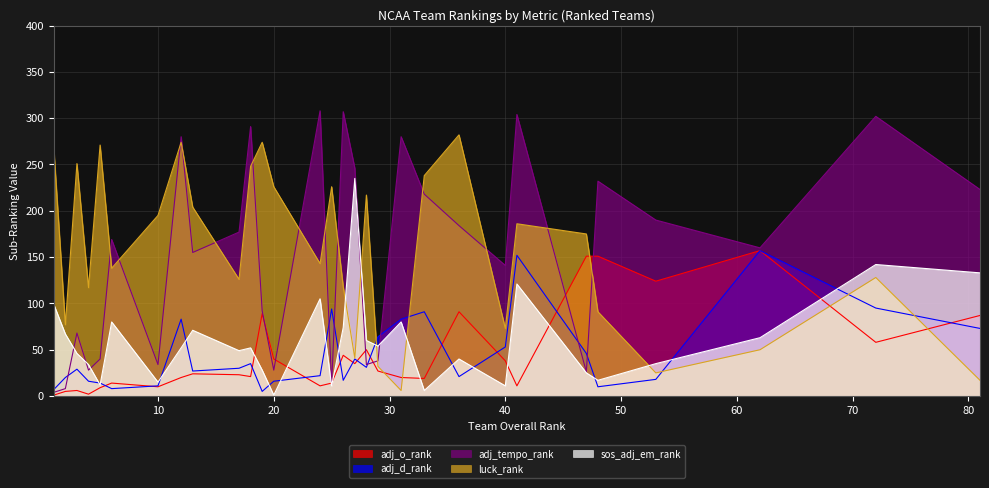

What is the difference between the adj_d_rank values at 26 and 3?

12